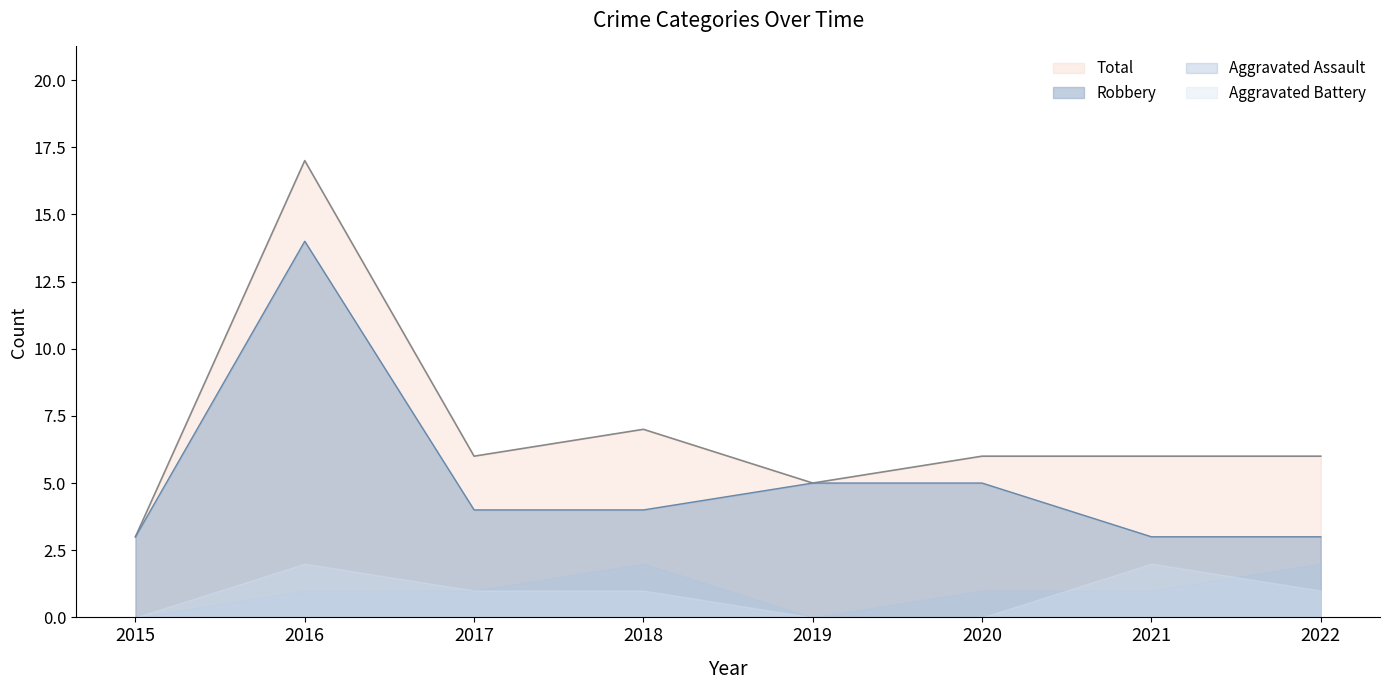

The Total series shows 8 at 2016. True or false?

False